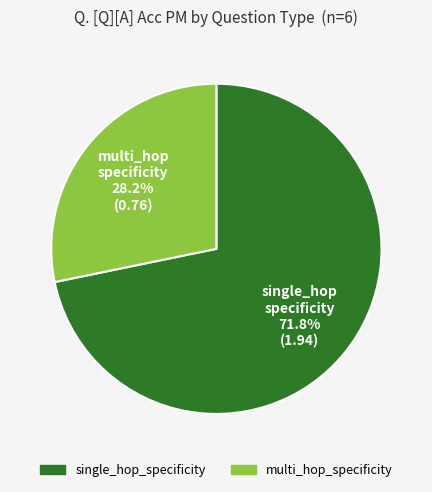

How many segments does this pie chart have?

2